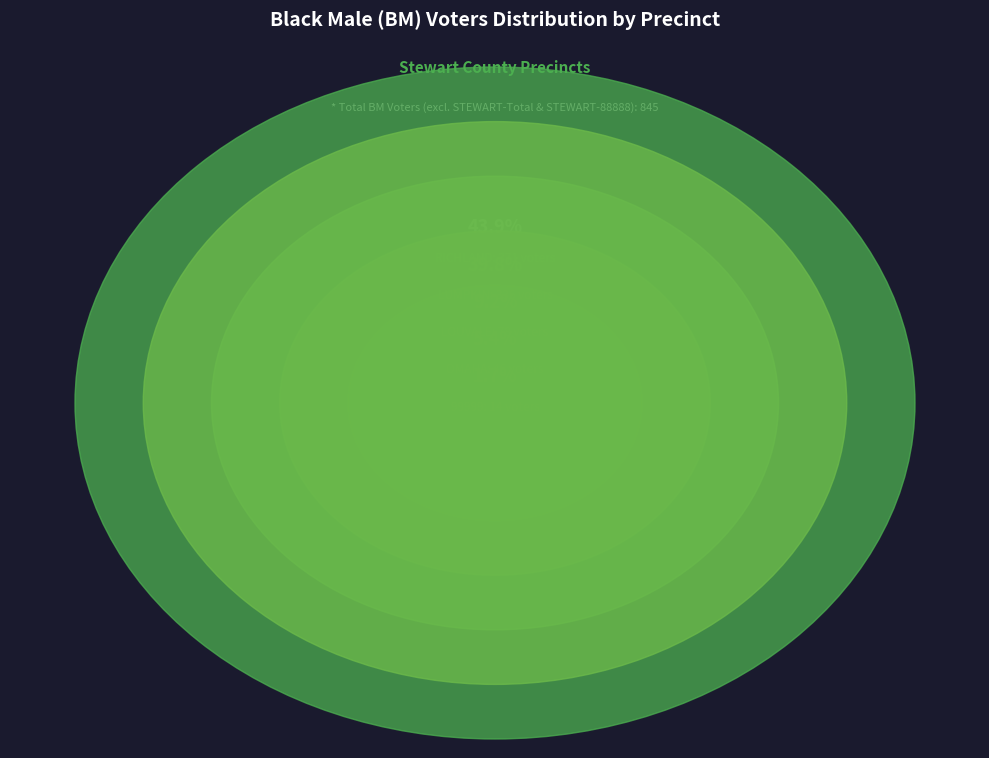

Which has a higher value, STEWART-LUMPKIN or STEWART-OMAHA?

STEWART-LUMPKIN